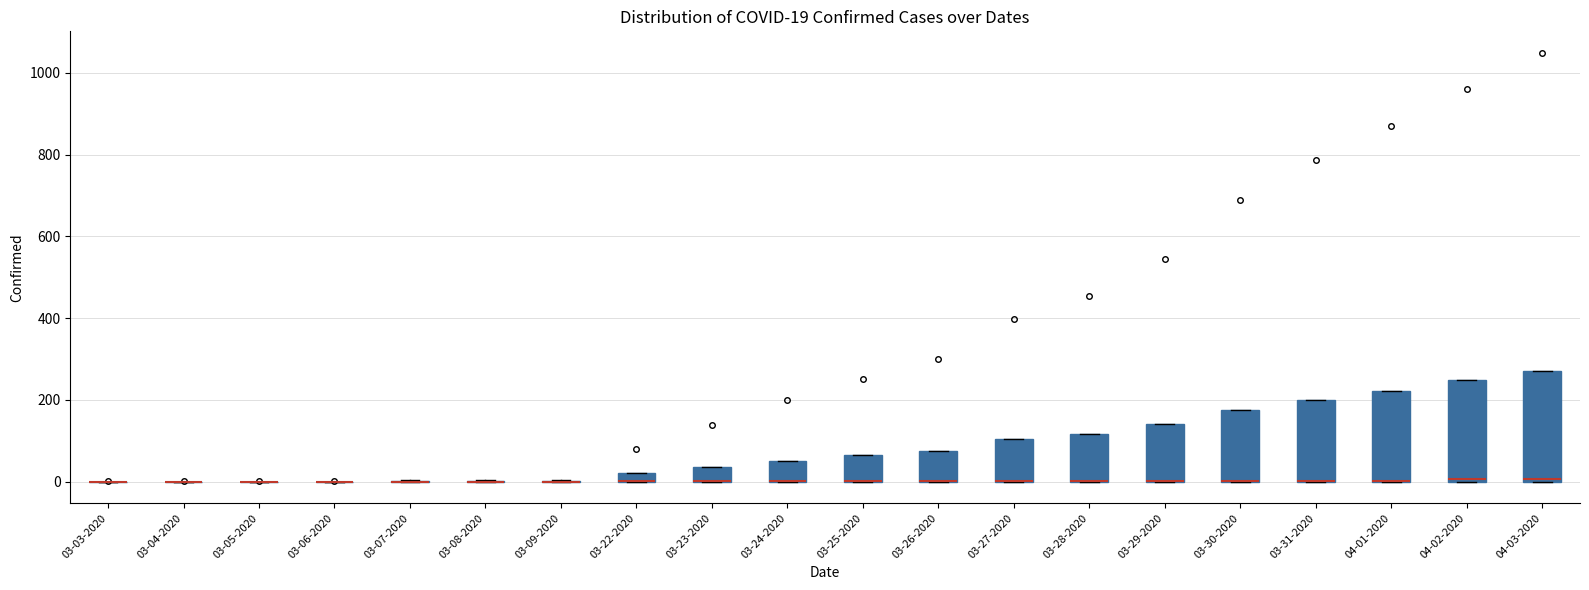

Which box is the tallest, from its lower edge to its upper edge?

04-03-2020